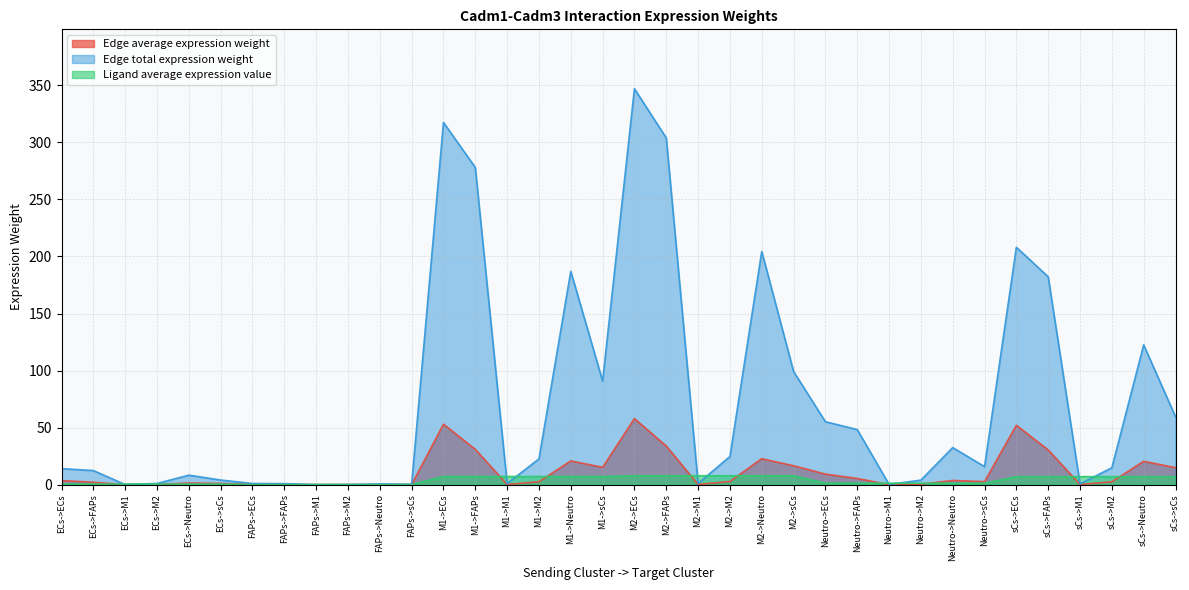

After their last crossing, which series has the higher values: Edge total expression weight or Ligand average expression value?

Edge total expression weight